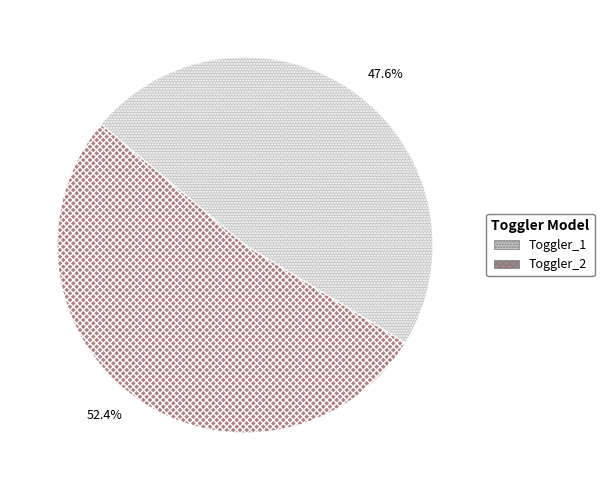

Do Toggler_2 and Toggler_1 together represent more than half of the pie?

Yes